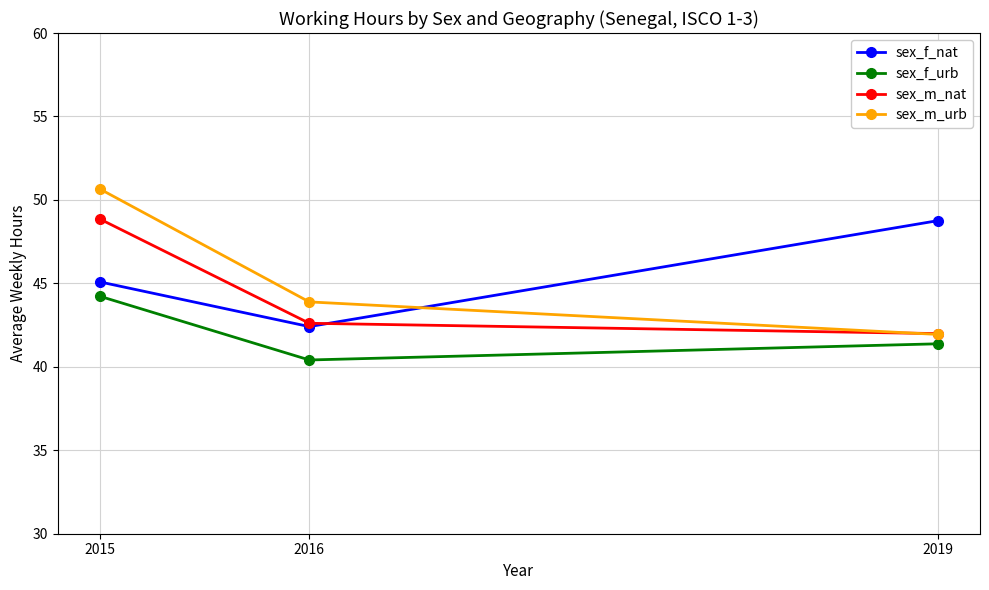

What is the value of the sex_f_nat point at the 3rd from the left?

48.8